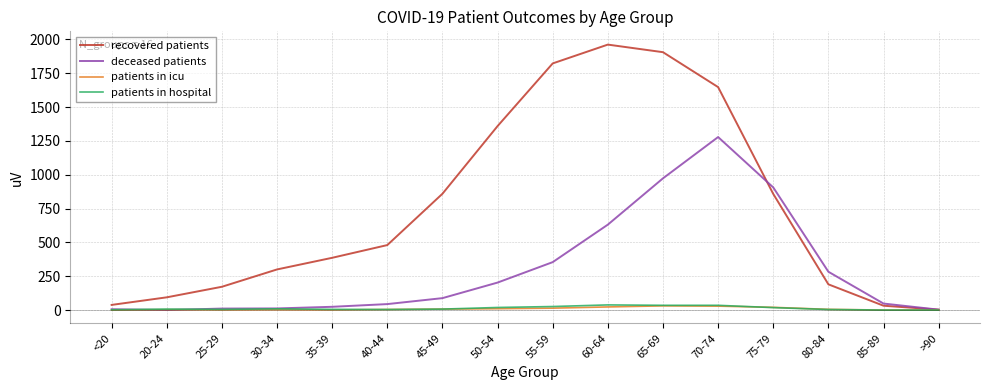

Which label corresponds to the largest value in the chart?

60-64